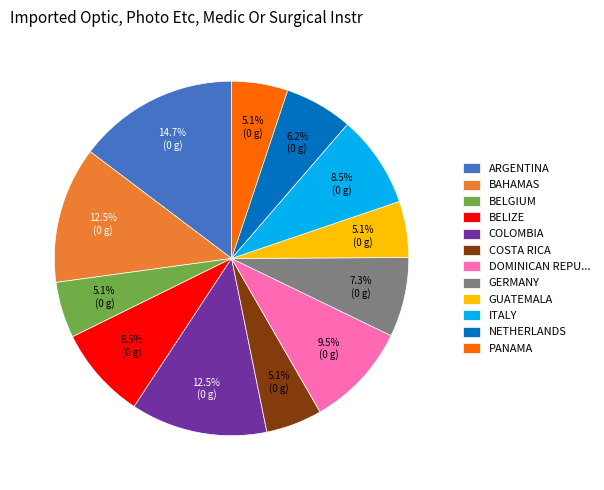

Is the sum of BELGIUM and BAHAMAS greater than half?

No